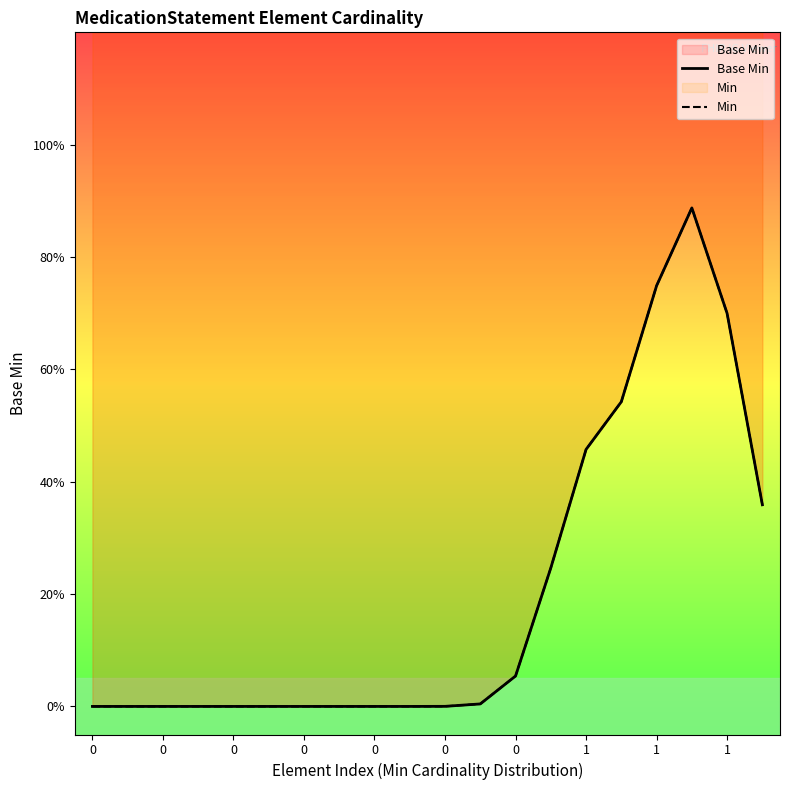

Which series has the largest range (max minus min)?

Base Min